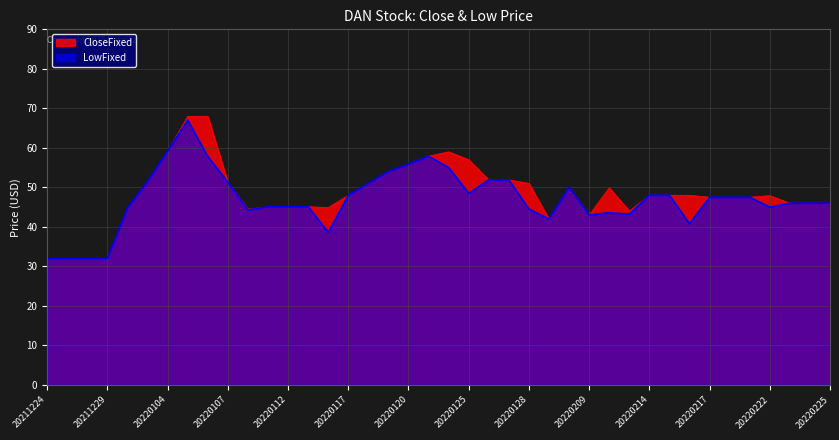

What is the value of the CloseFixed point at the 32nd from the left?

48.0